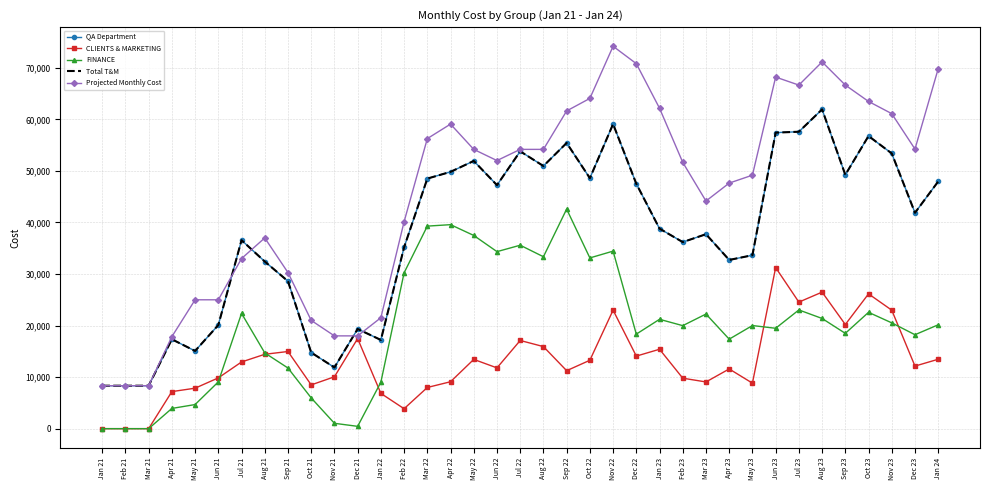

At which category does Total T&M reach its first local valley?

May 21